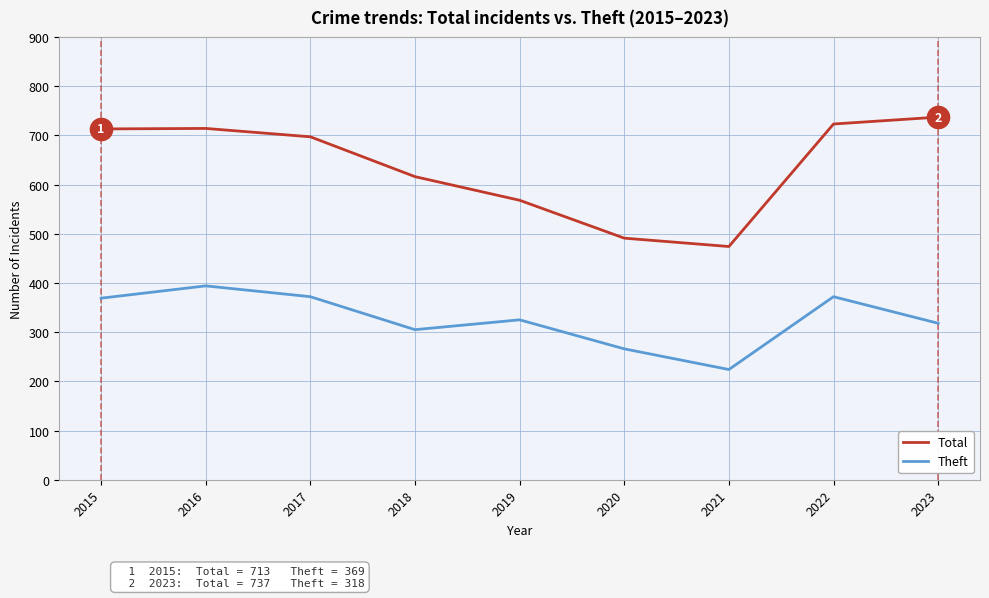

Rank the series at 2018 from lowest to highest value.

Theft, Total